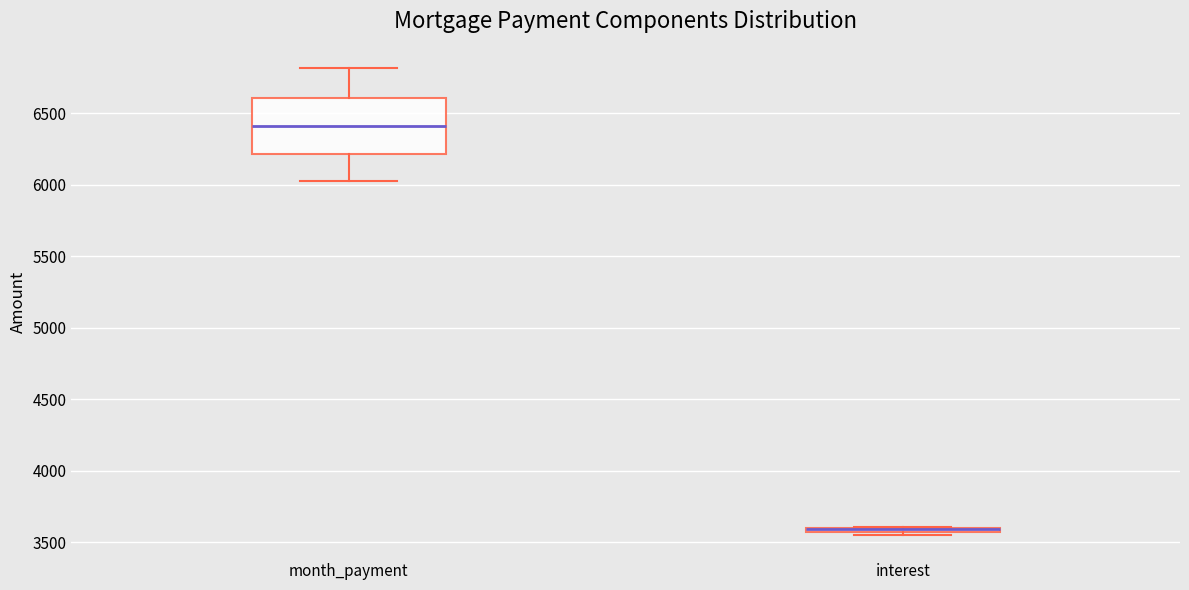

Where is the lower edge of the box for interest on the y-axis? The values are not printed on the chart, so give them approximately, as read against the axis.

3550